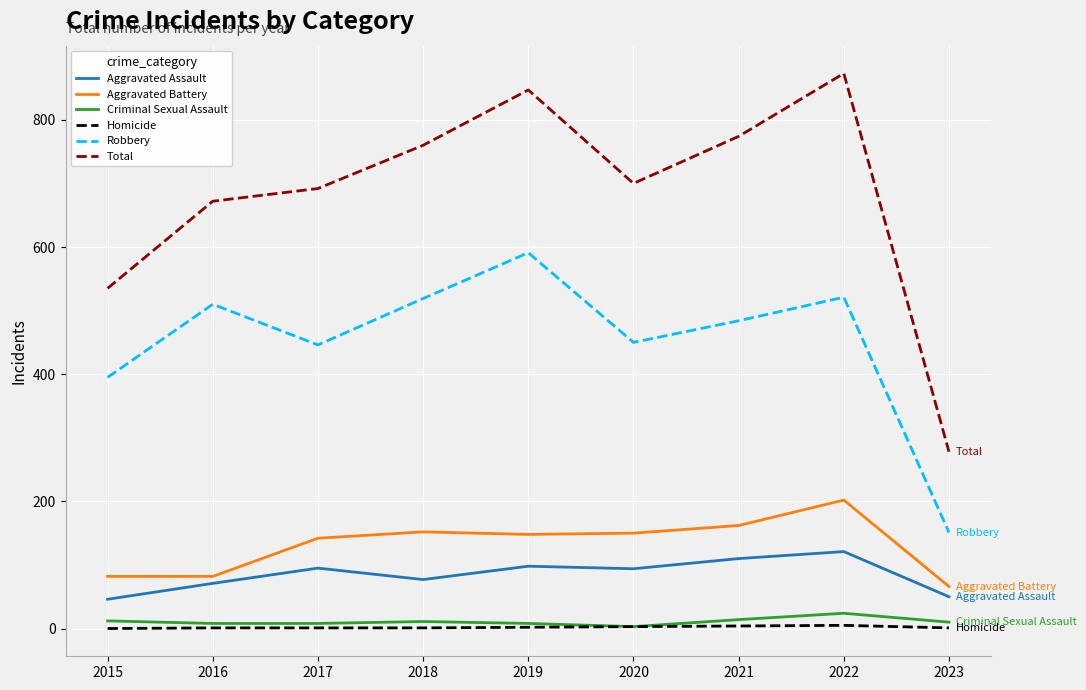

The value of Robbery at 2019 is 306. True or false?

False